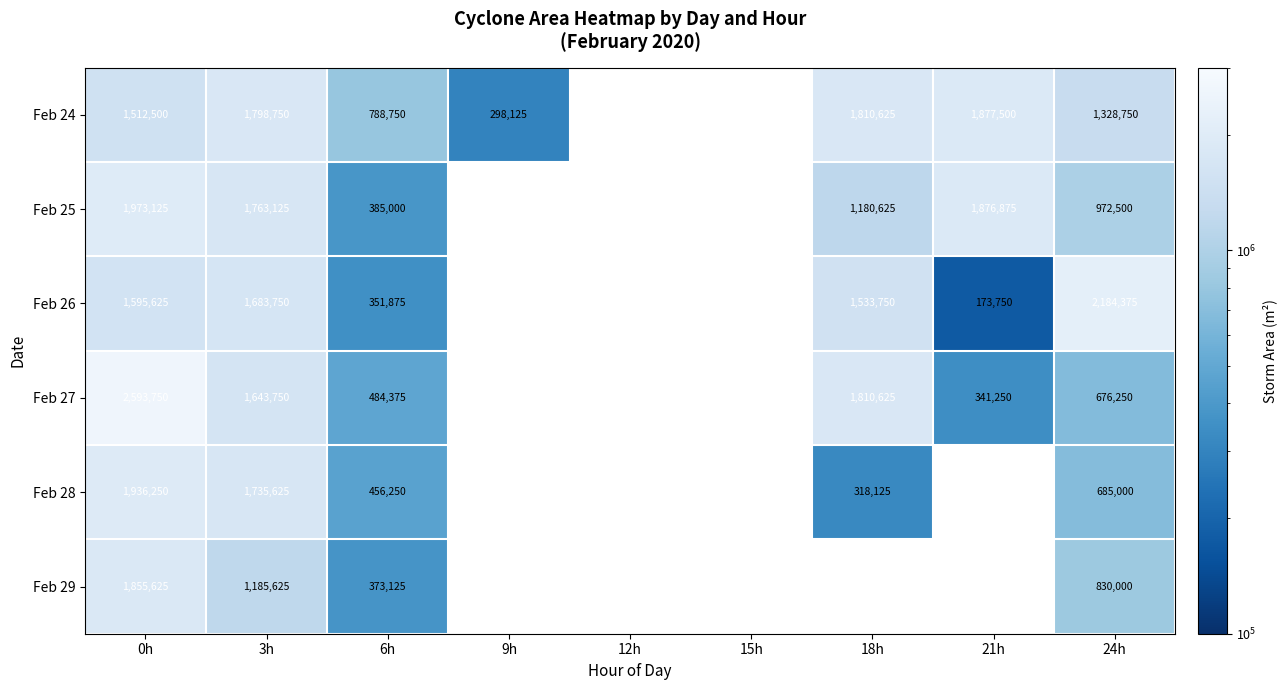

What is the difference between the highest and lowest values at 0h?

1081250